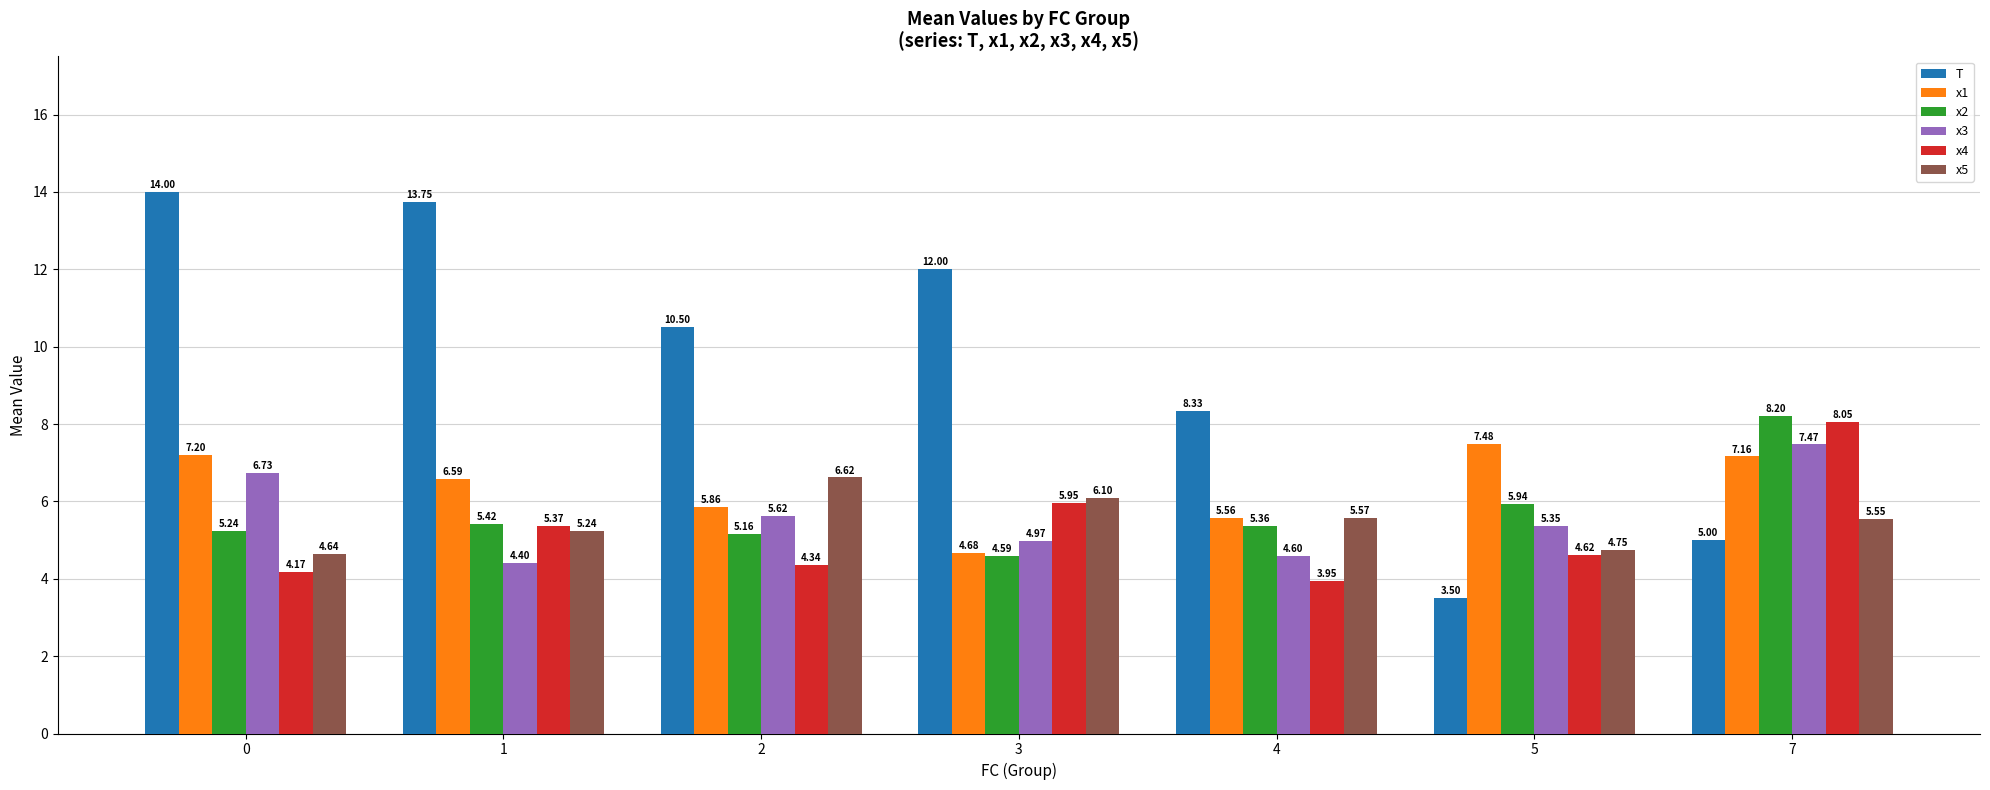

True or false: x4 has a value of 12.6 at 7.

False